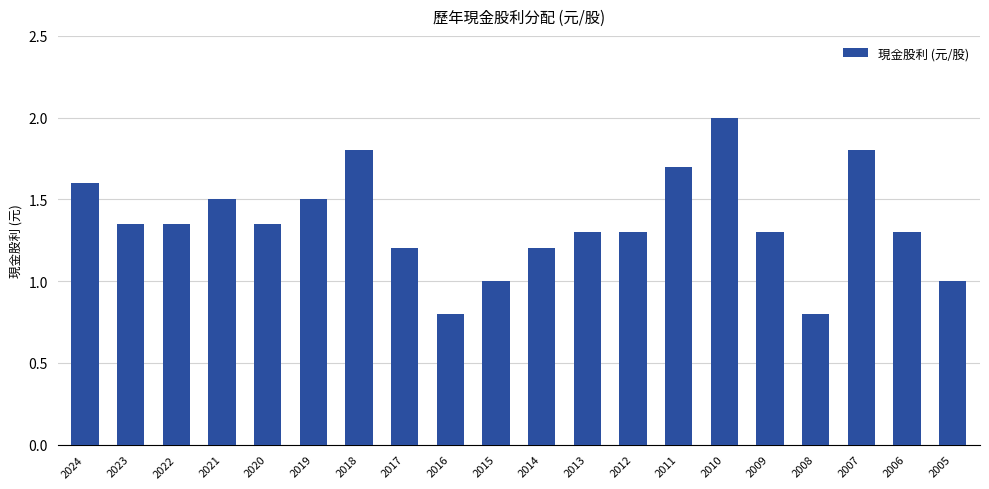

What is the minimum value shown in the chart?

0.8